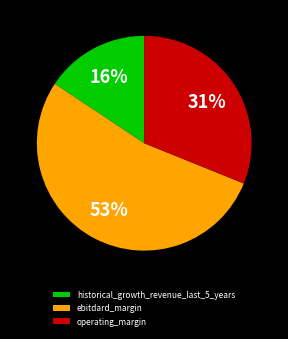

Is the sum of operating_margin and historical_growth_revenue_last_5_years greater than half?

No